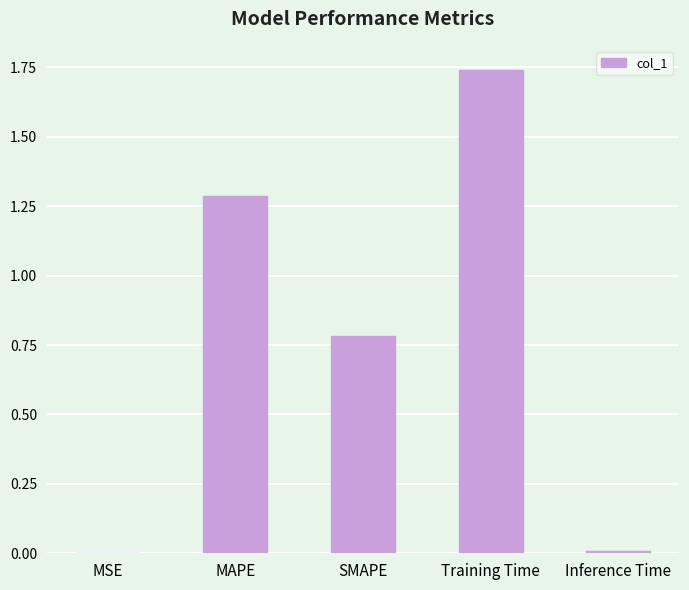

What is the sum of all values?

3.8